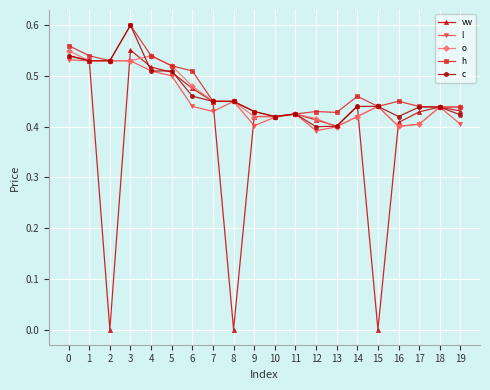

True or false: vw has more than 1 interior local peaks.

True